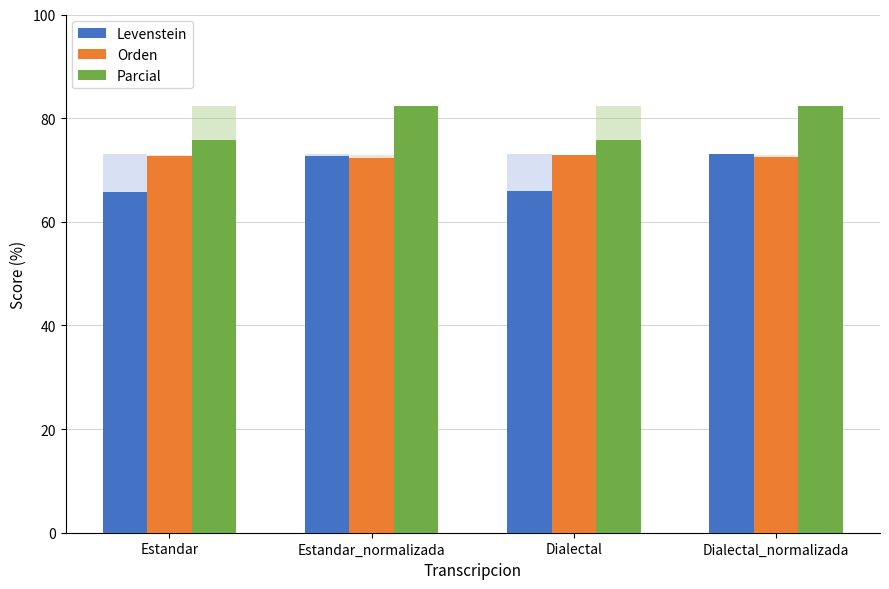

Which series has the largest range (max minus min)?

Levenstein